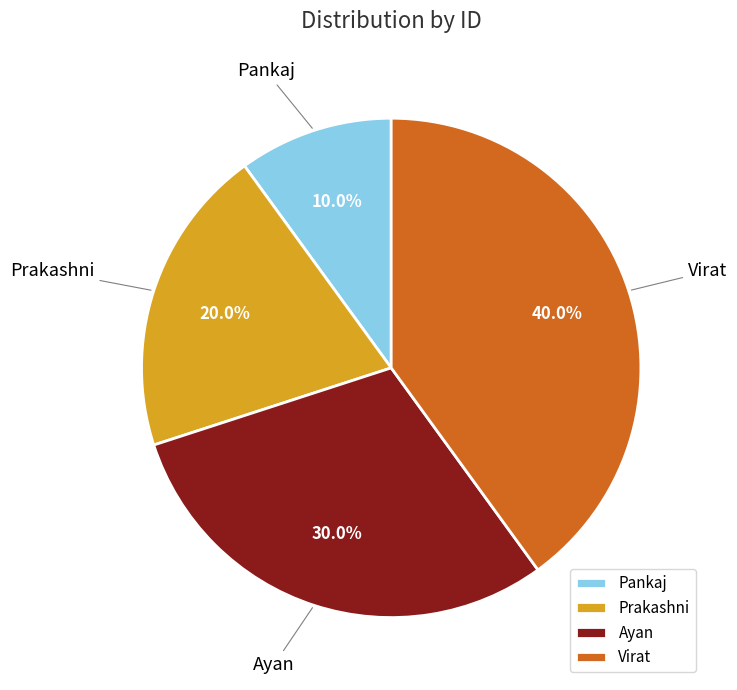

Which category has the smallest portion of the pie?

Pankaj